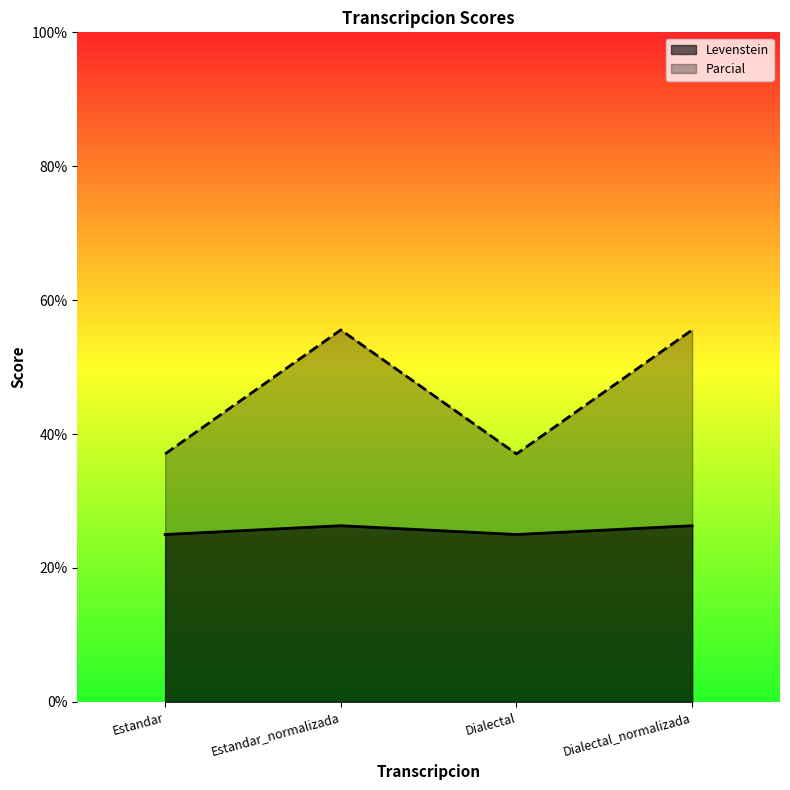

Between Estandar and Dialectal_normalizada, which series saw the biggest shift?

Parcial